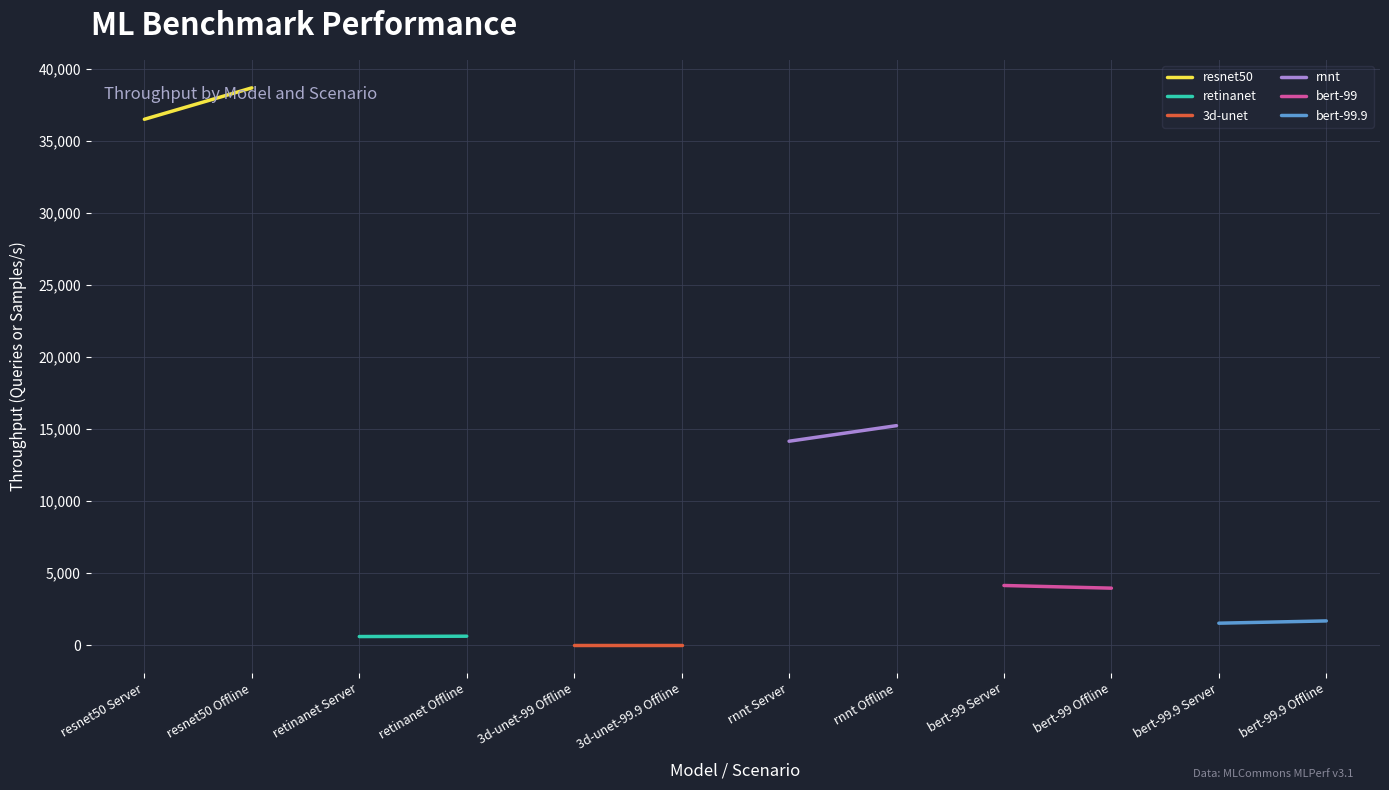

True or false: bert-99.9 and 3d-unet cross at least once.

False